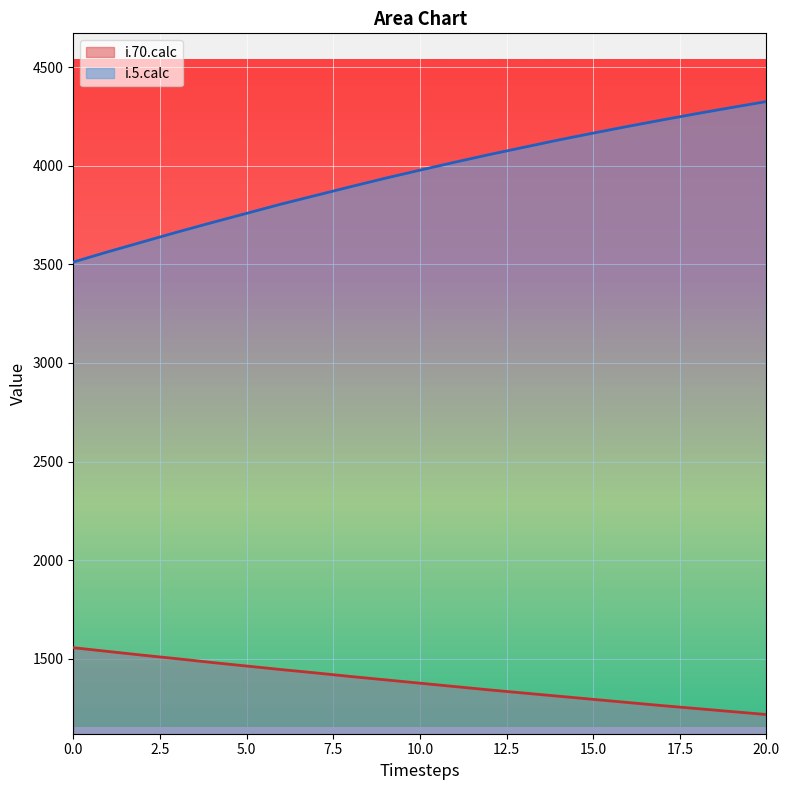

Is it true that i.5.calc equals 723 at 0.0?

False